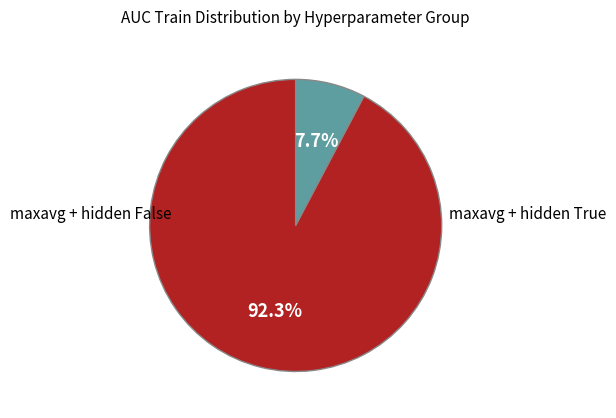

How many segments does this pie chart have?

2